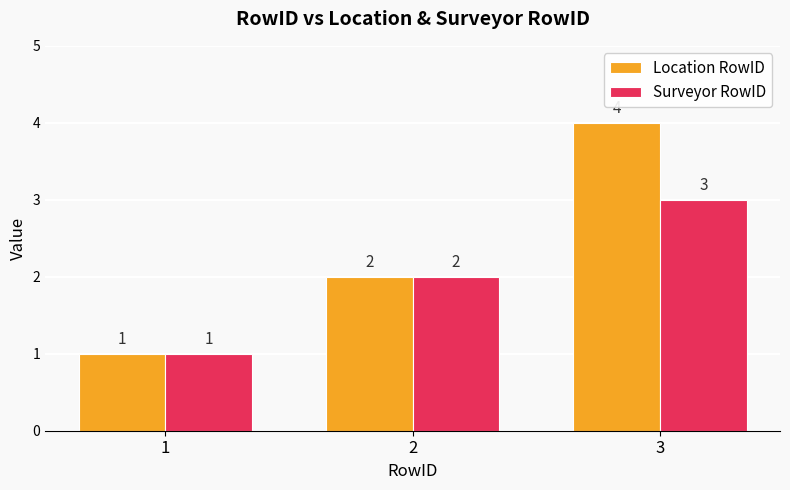

What is the approximate value of Location RowID at 3?

4